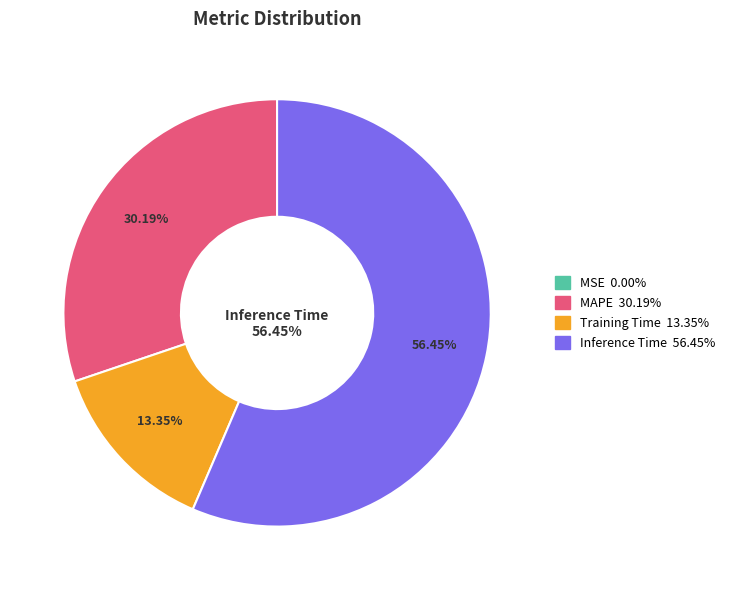

Does any single category account for the majority?

Yes